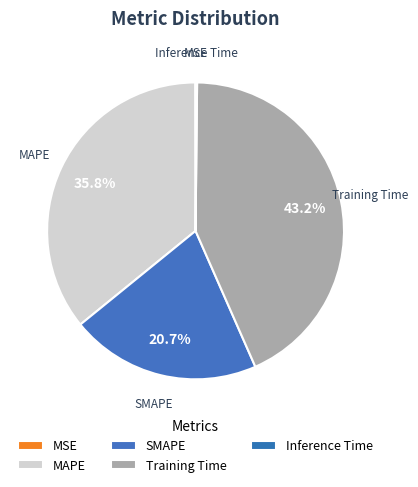

To the nearest percent, what is the average slice percentage?

20%